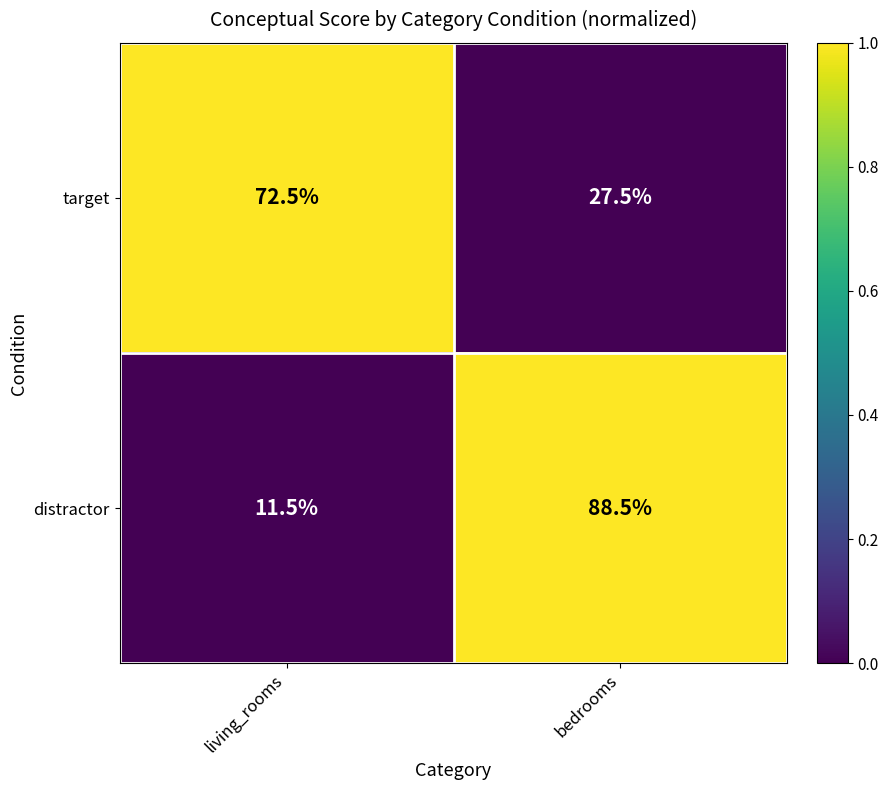

Rank the series at bedrooms from lowest to highest value.

target, distractor